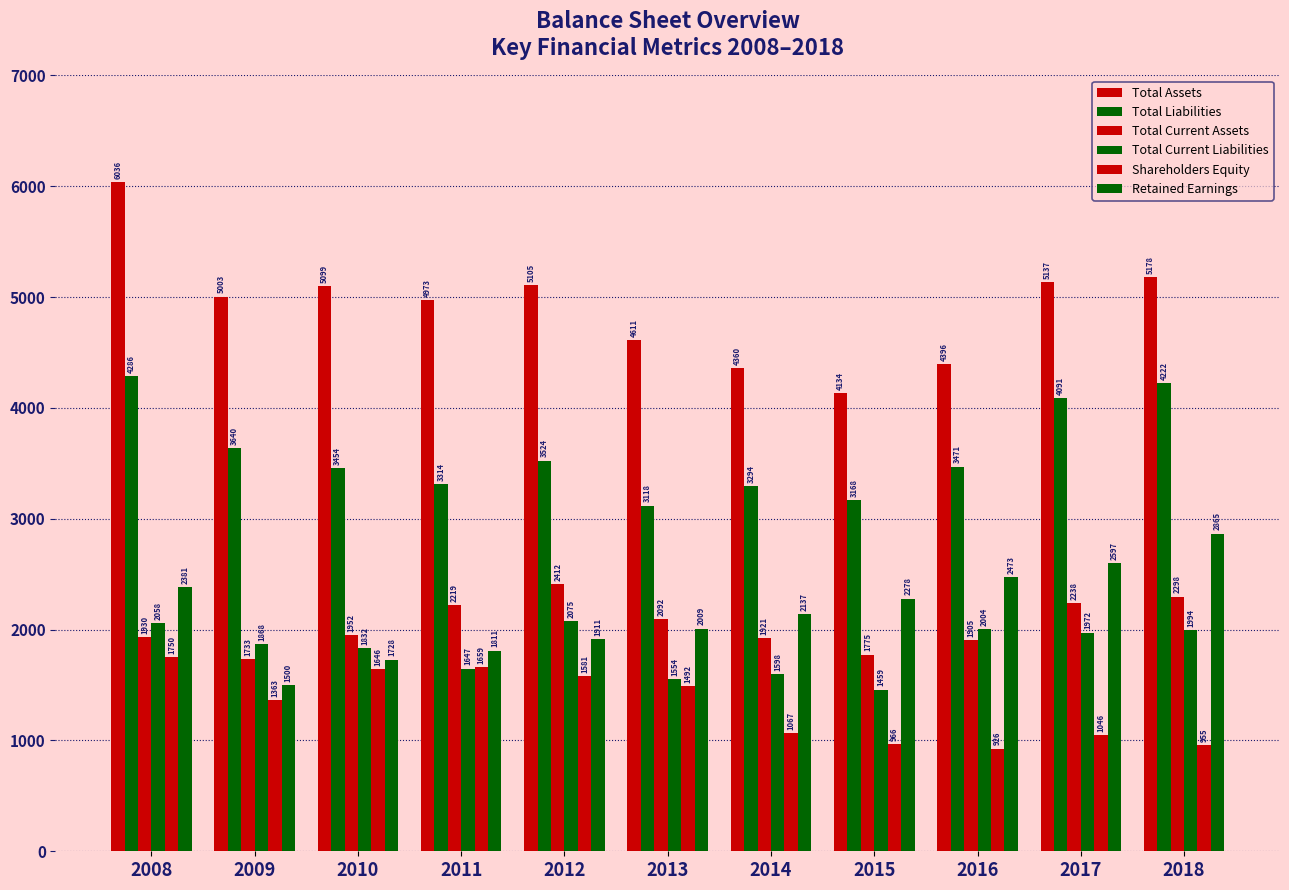

Which series changed the most between 2009 and 2017?

Retained Earnings